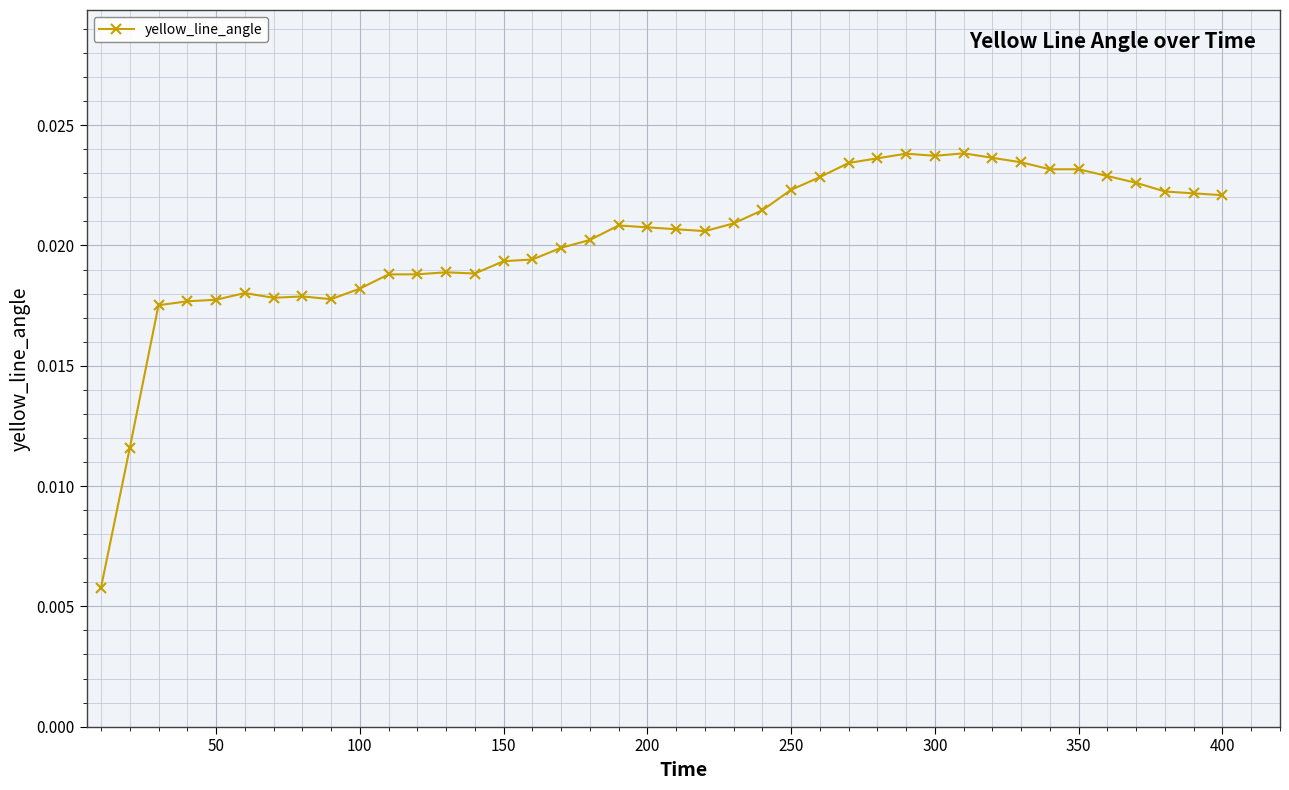

True or false: the data has more than 0 interior local peaks.

True